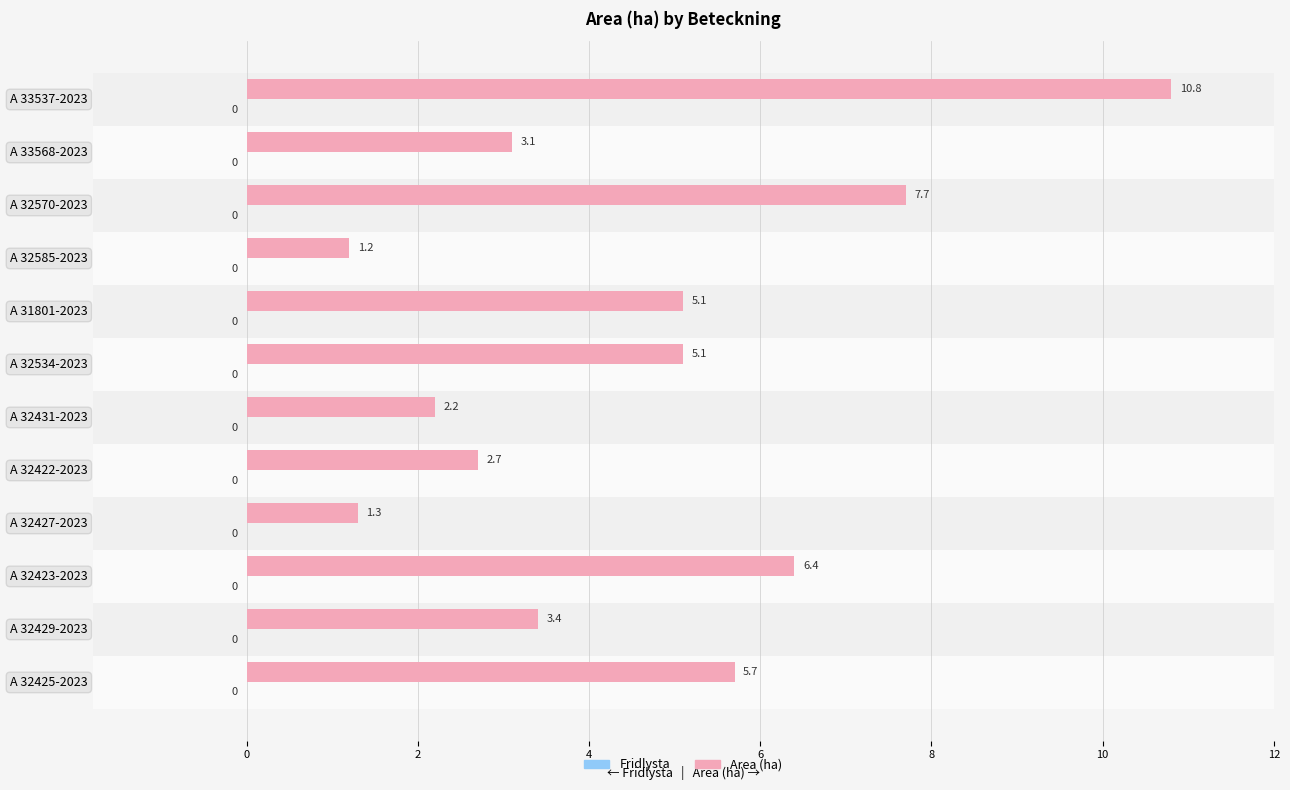

At which label is the value closest to 6?

A 32425-2023